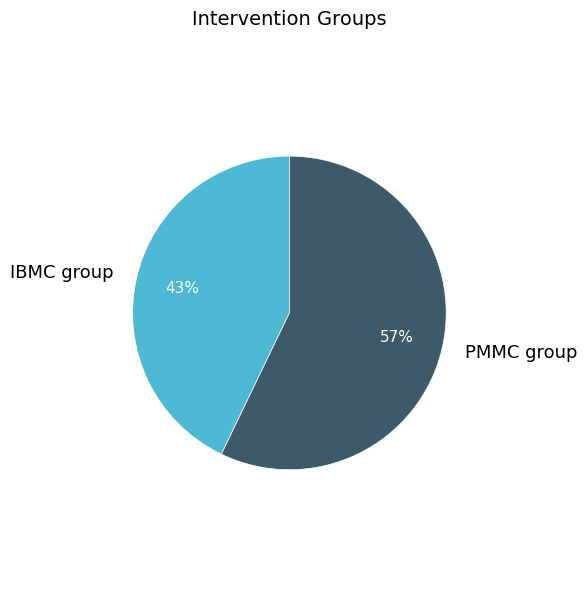

To the nearest percent, what is the combined percentage of IBMC group and PMMC group?

100%